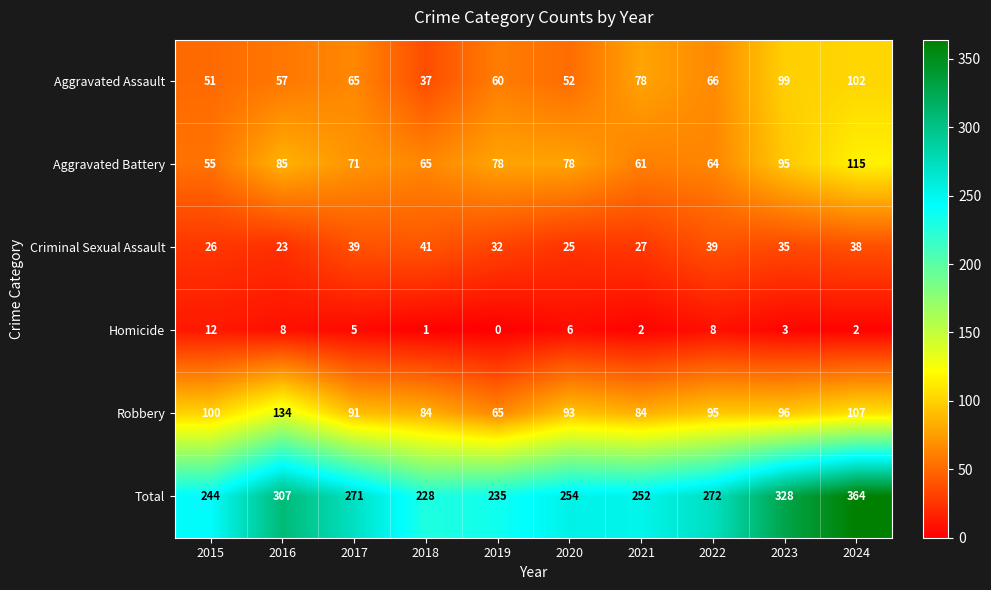

The Criminal Sexual Assault series shows 27 at 2021. True or false?

True